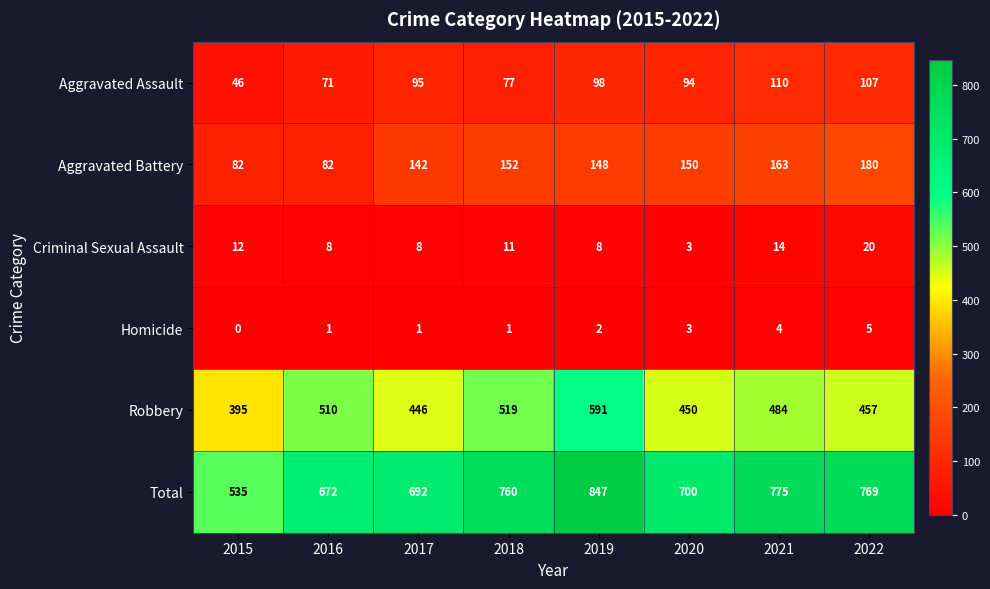

At how many categories does at least one series exceed 392?

8